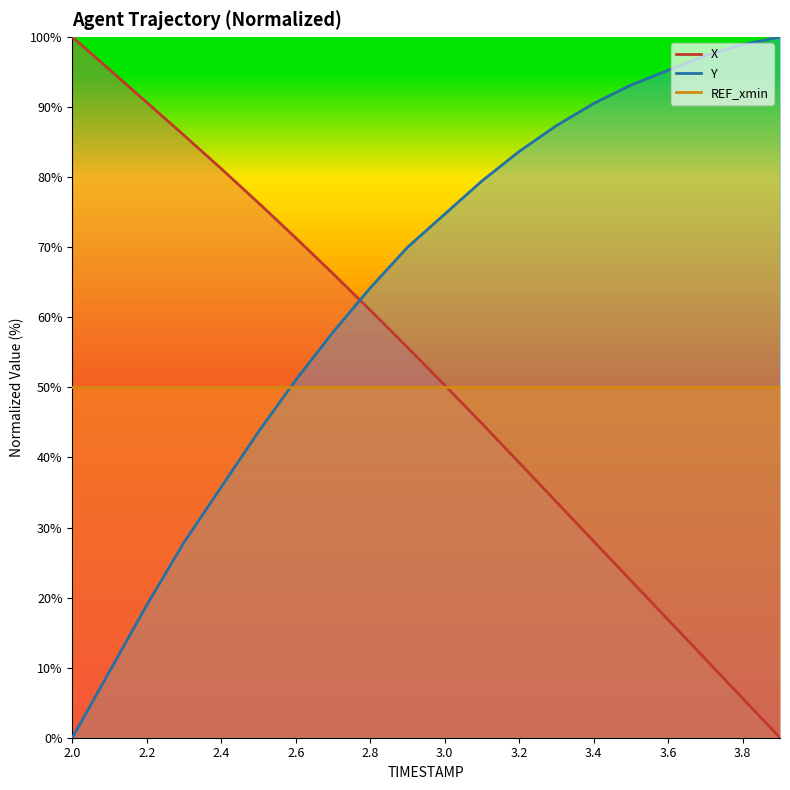

List the series in order of their overall mean, lowest first.

X, Y